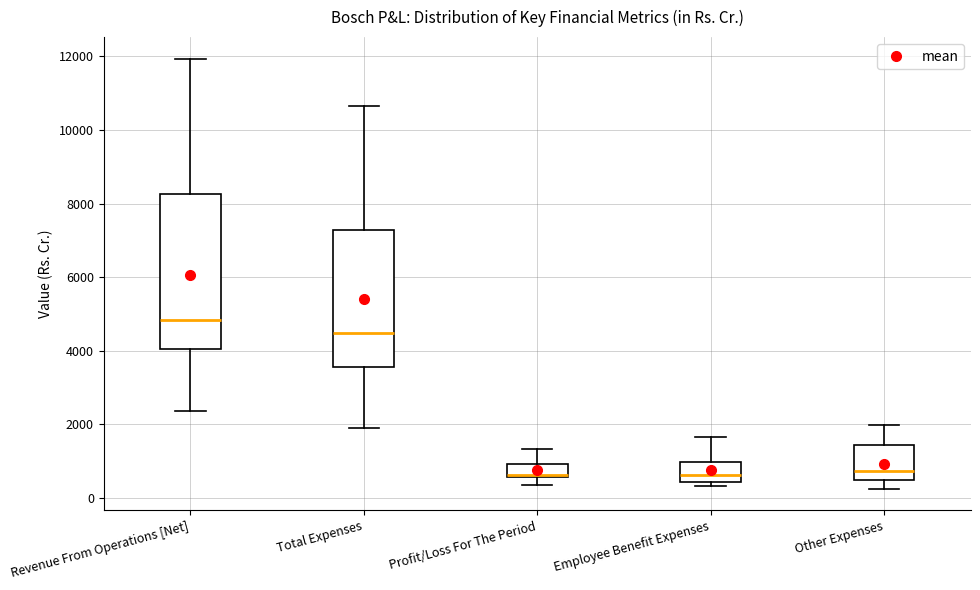

Which box's median line is the highest?

Revenue From Operations [Net]